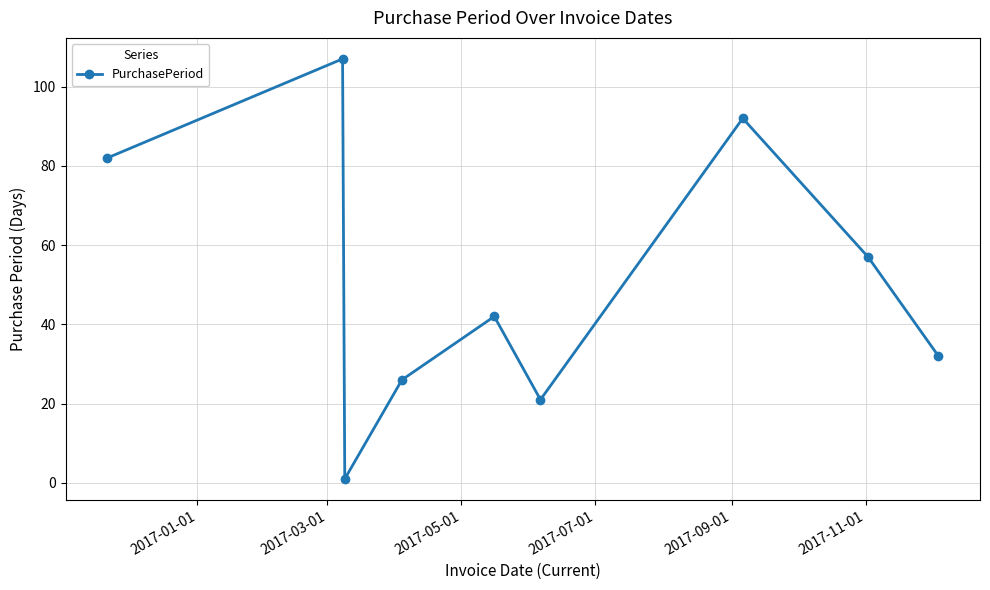

Reading left to right, what are all the values shown in this chart?

82	107	1	26	42	21	92	57	32